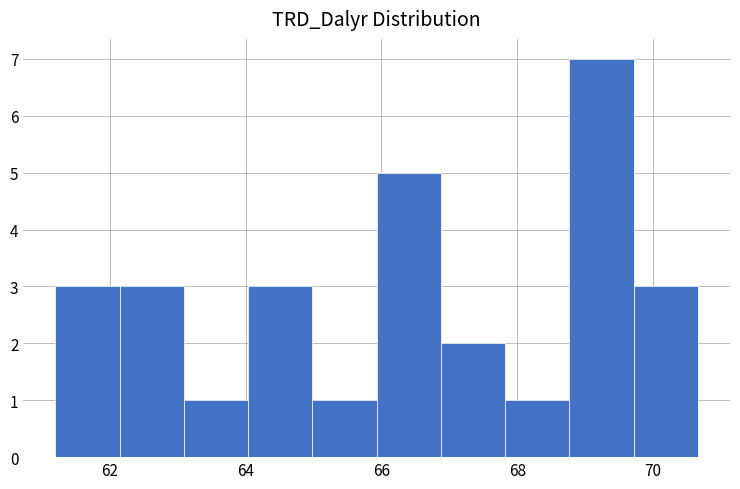

How tall is the bar that spans 64.0 to 65.0 on the x-axis? Neither the bar edges nor the heights are printed on the chart, so give them approximately, as read against the axes.

3